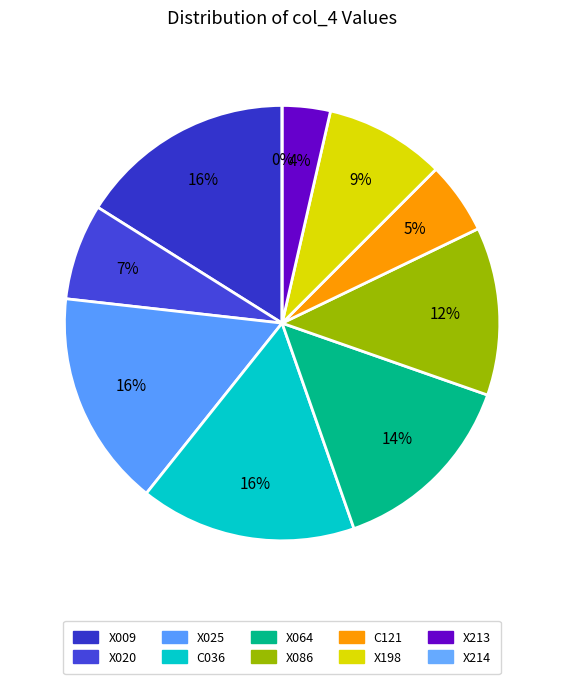

What is the ratio of the value at X009 to the value at X086?

1.3